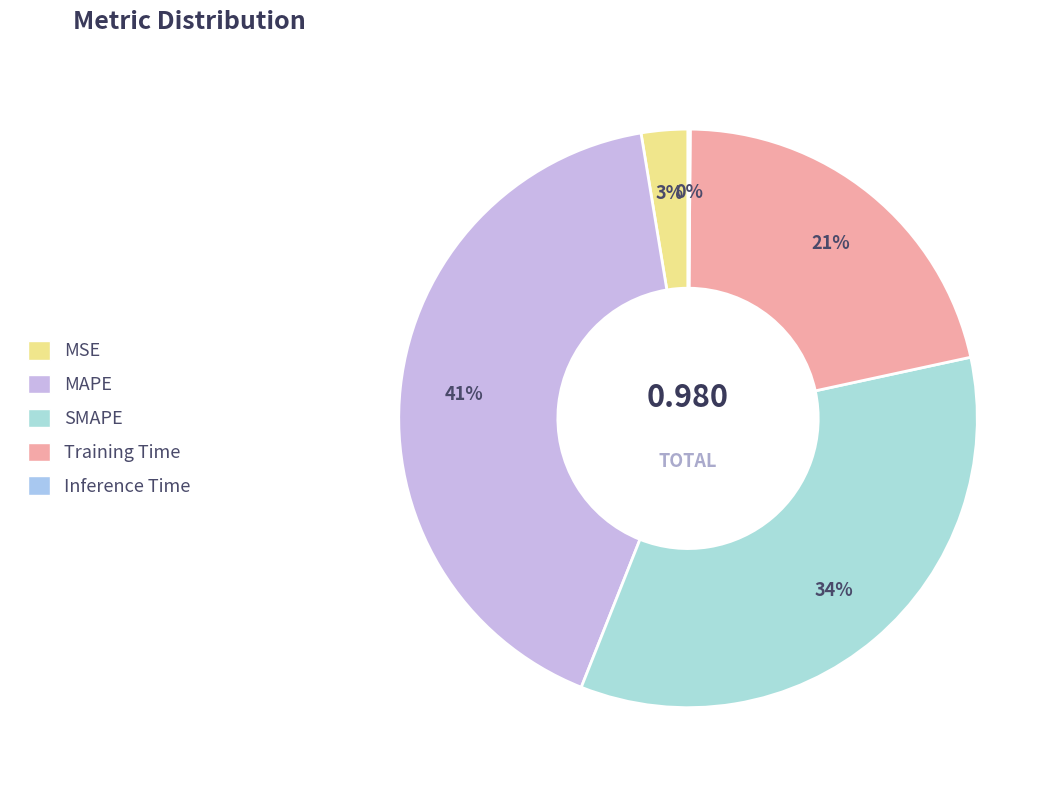

How many segments does this pie chart have?

5